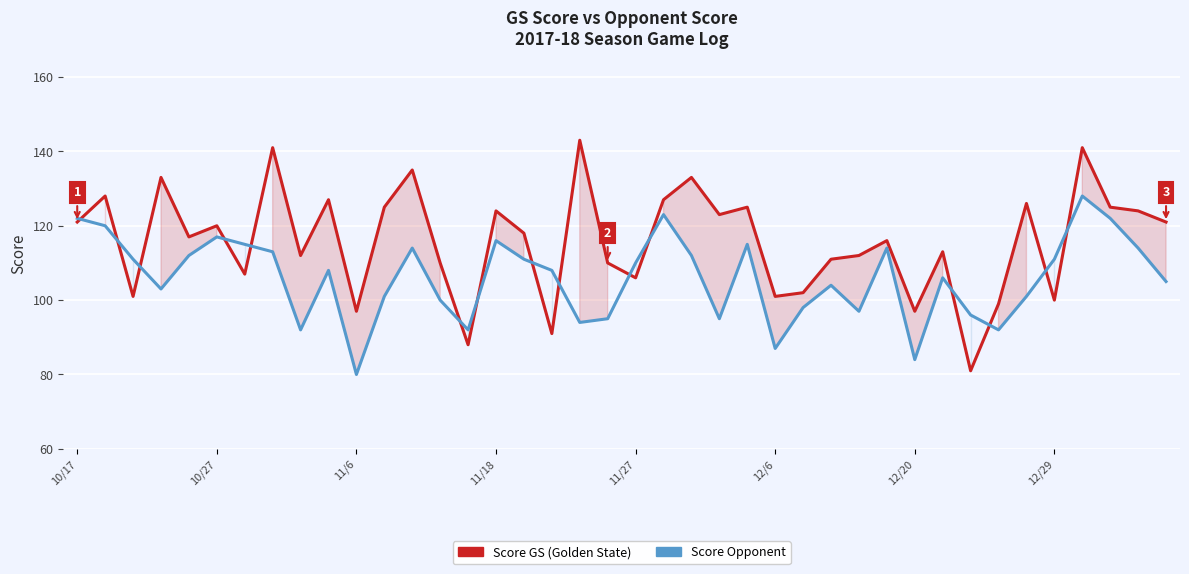

Where does the Score Opponent series first go above 108?

10/17